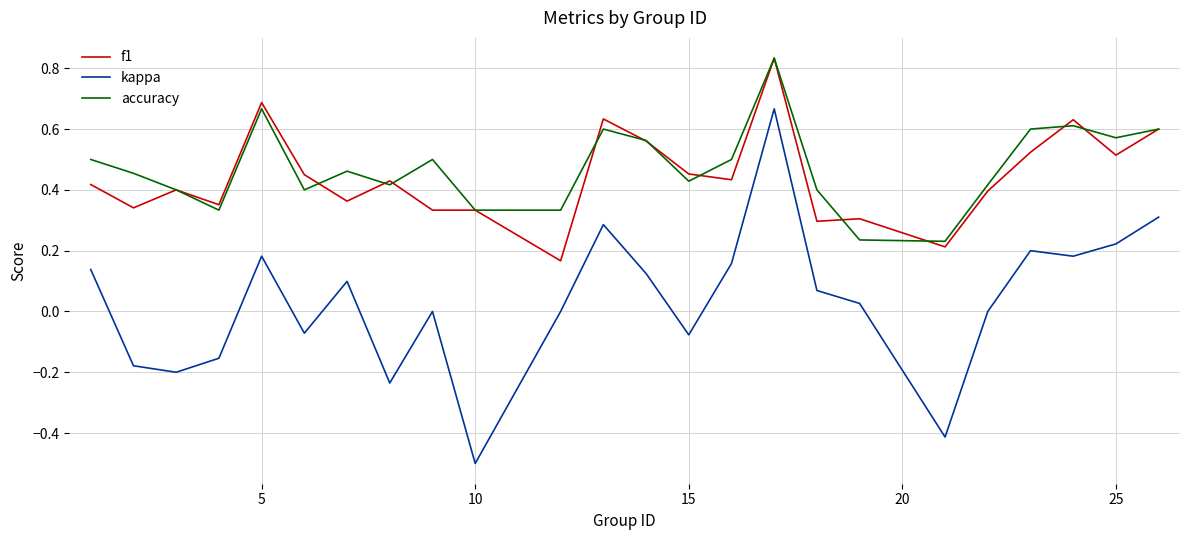

True or false: f1 and kappa intersect in this chart.

False